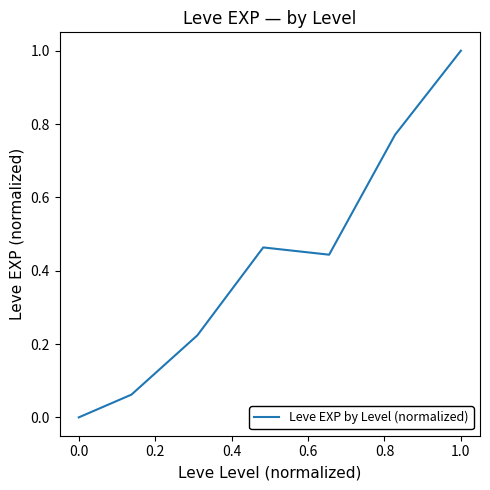

True or false: there are more than 2 points higher than both neighbors.

False